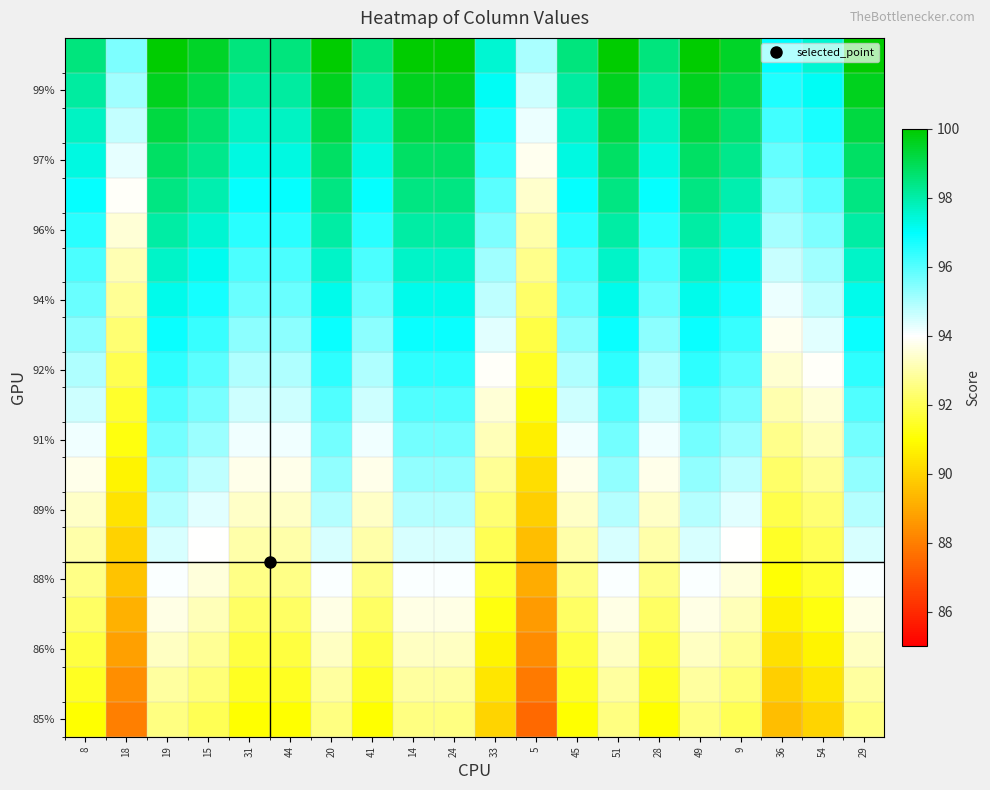

At how many categories does at least one series exceed 98?

15